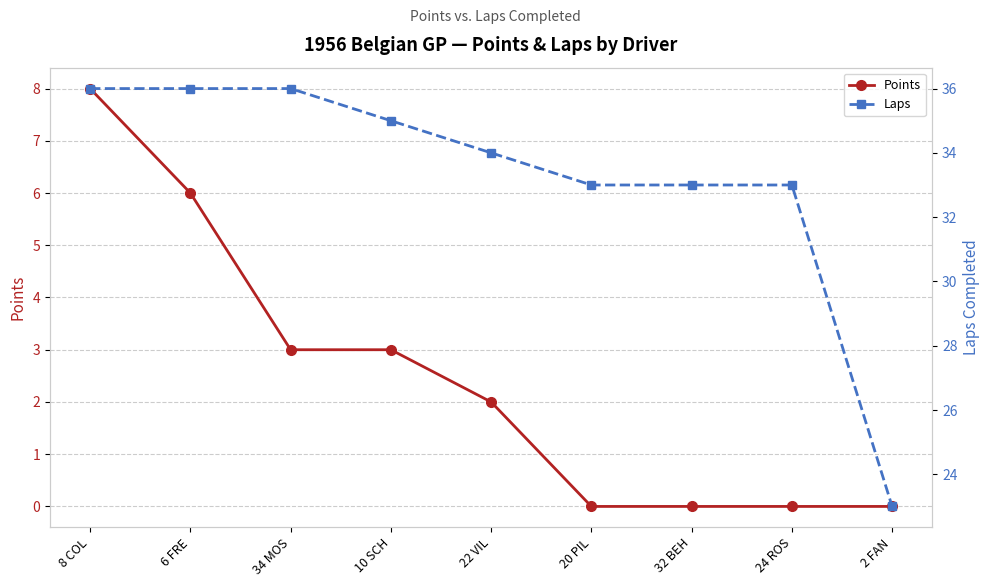

How many lines are shown in the chart?

2